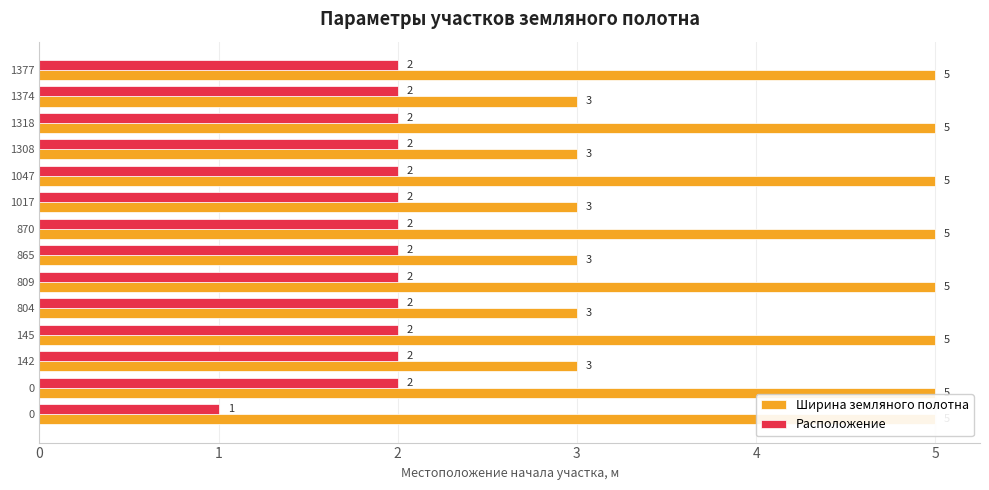

Reading left to right, transcribe all the data shown in this chart.

Ширина земляного полотна: 5	5	3	5	3	5	3	5	3	5	3	5	3	5
Расположение: 1	2	2	2	2	2	2	2	2	2	2	2	2	2